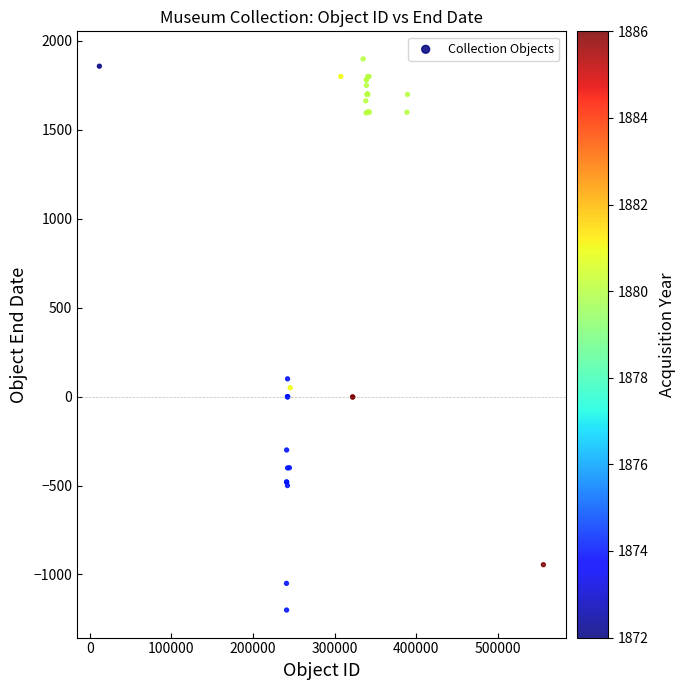

What Y value in the scatter plot is closest to 349?

100